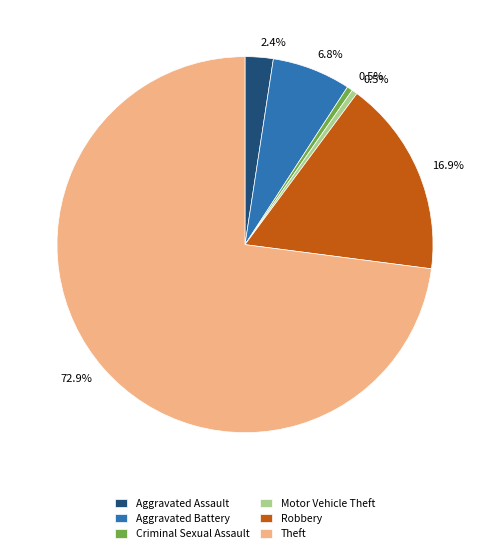

To the nearest percent, what is the difference between the Theft and Robbery slice percentages?

56%